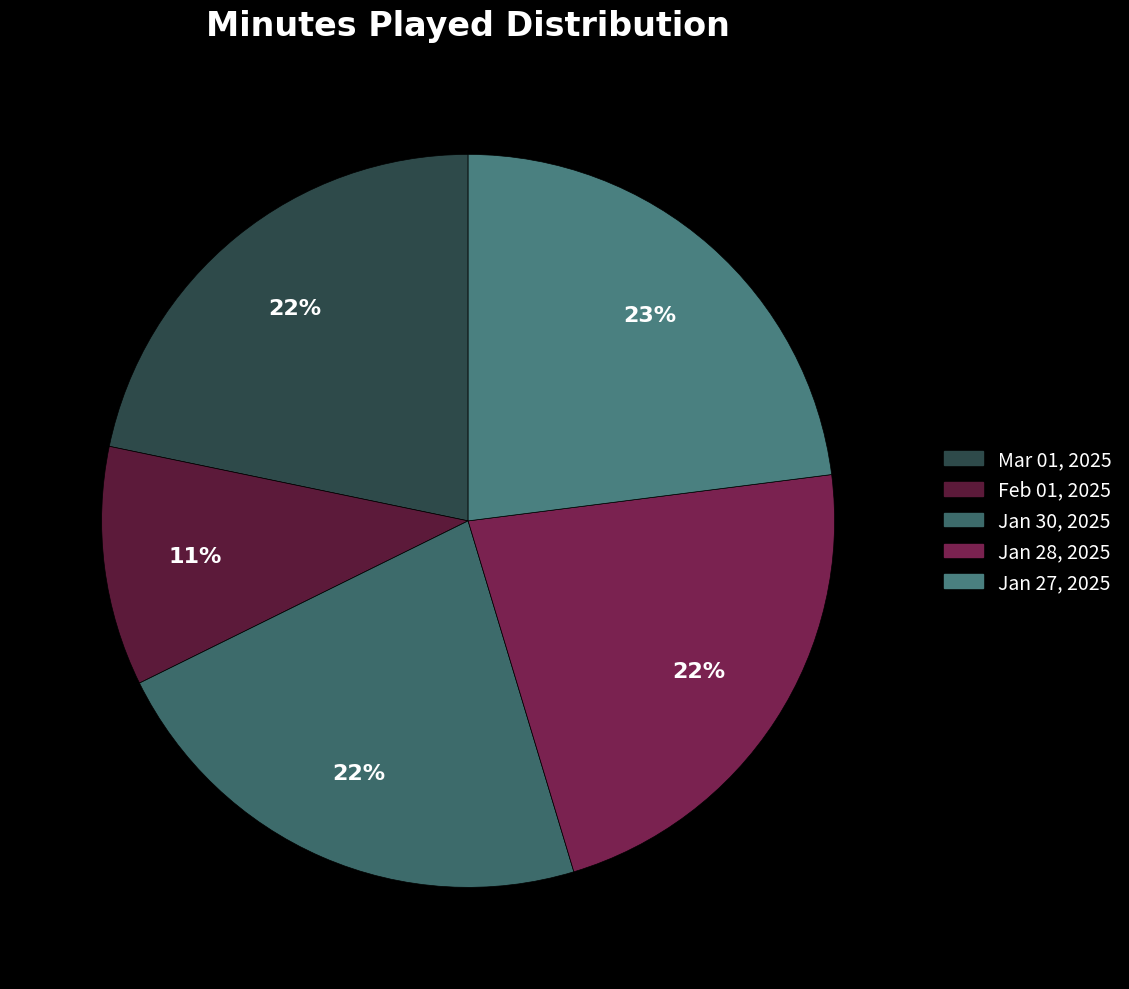

Is Feb 01, 2025 the majority of the pie?

No